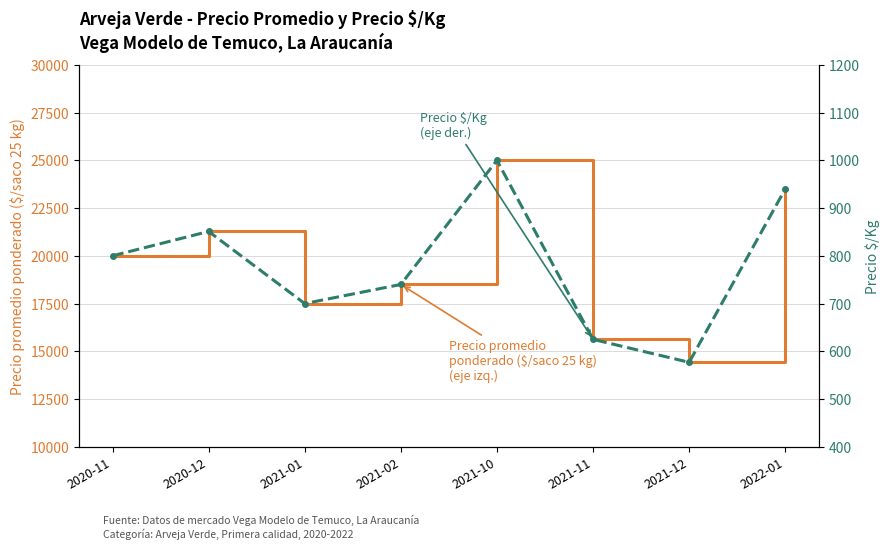

What position from the left is 2020-11?

1